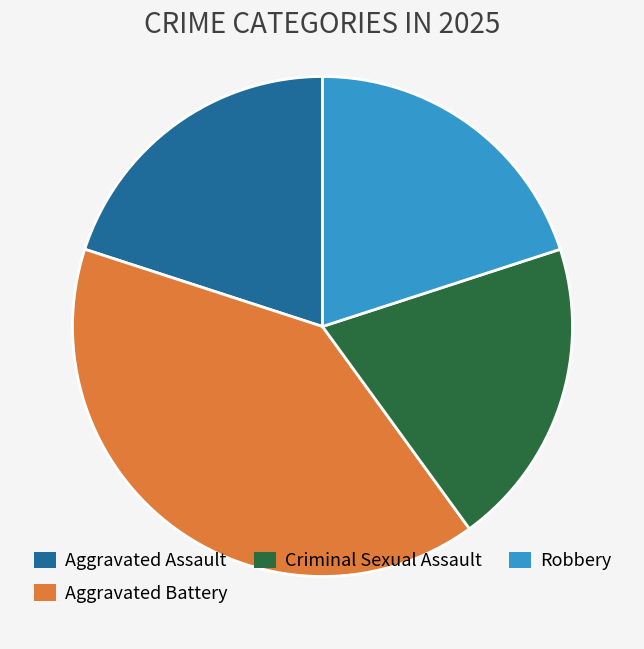

Is Criminal Sexual Assault the majority of the pie?

No